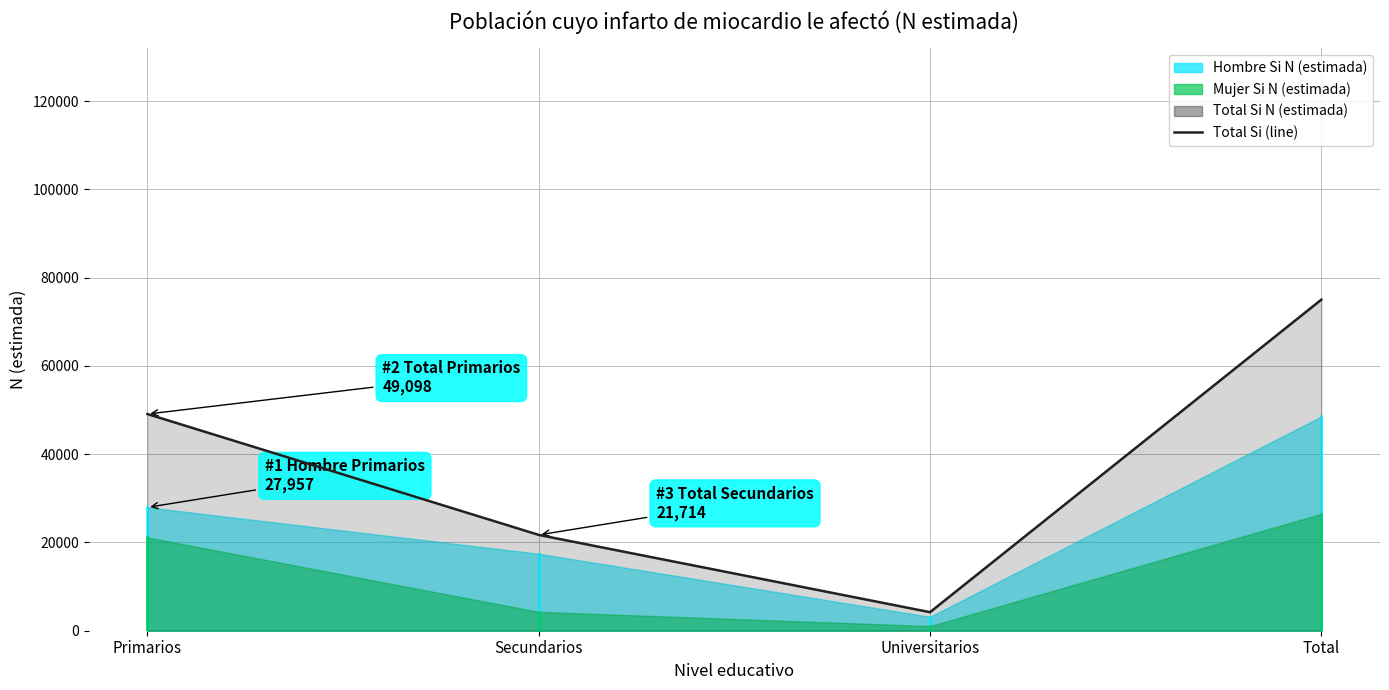

List the labels in order of value, smallest first.

Universitarios, Secundarios, Primarios, Total